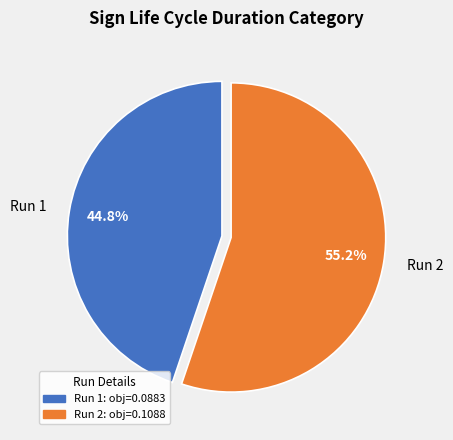

Do Run 1 and Run 2 together represent more than half of the pie?

Yes